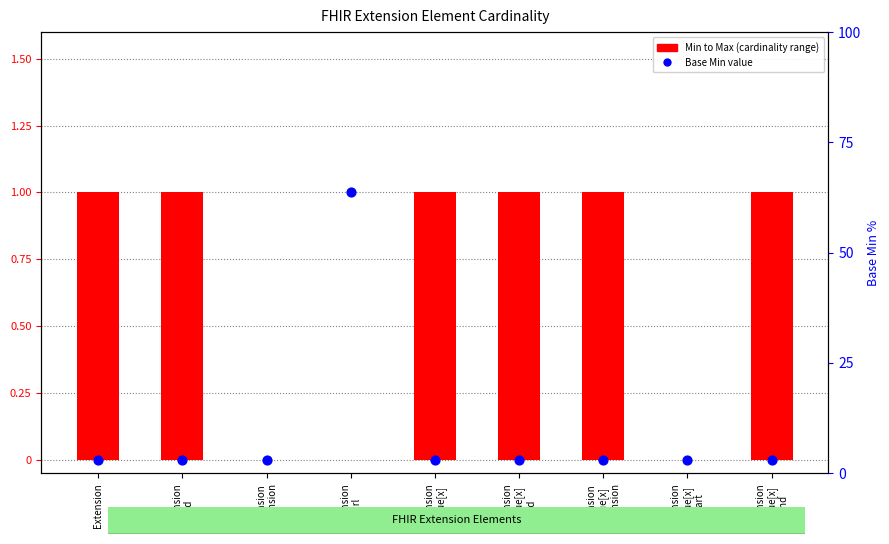

At how many categories does at least one series exceed 0?

7